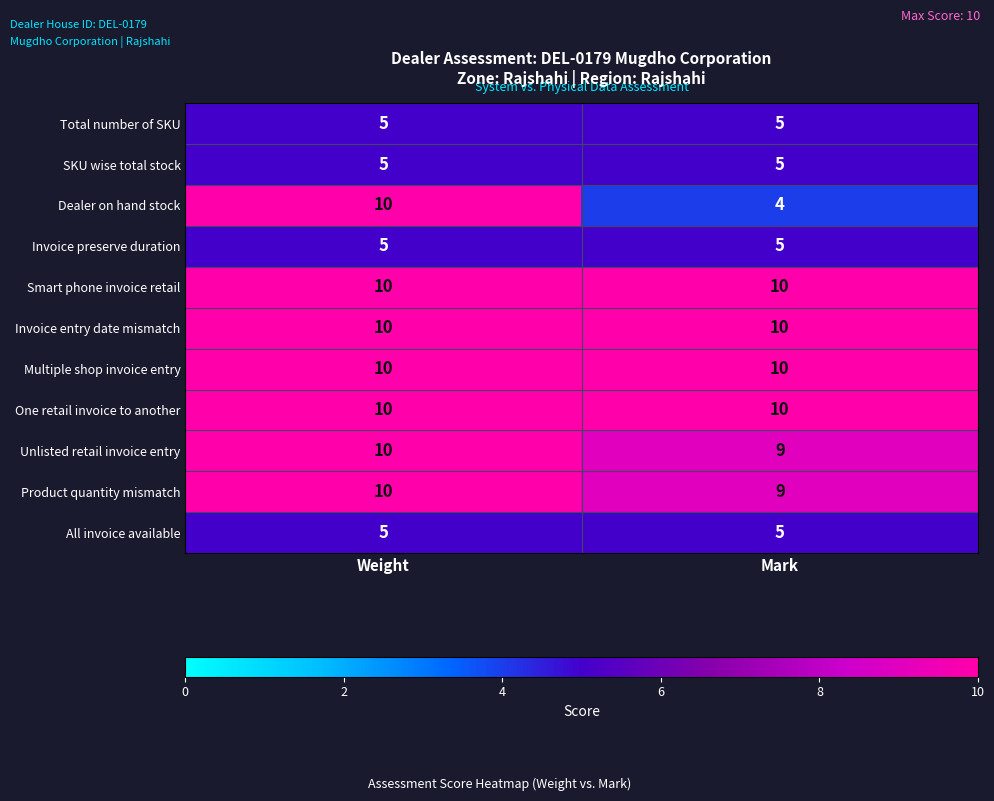

Reading left to right, transcribe all the data shown in this chart.

Total number of SKU: Weight=5	Mark=5
SKU wise total stock: Weight=5	Mark=5
Dealer on hand stock: Weight=10	Mark=4
Invoice preserve duration: Weight=5	Mark=5
Smart phone invoice retail: Weight=10	Mark=10
Invoice entry date mismatch: Weight=10	Mark=10
Multiple shop invoice entry: Weight=10	Mark=10
One retail invoice to another: Weight=10	Mark=10
Unlisted retail invoice entry: Weight=10	Mark=9
Product quantity mismatch: Weight=10	Mark=9
All invoice available: Weight=5	Mark=5